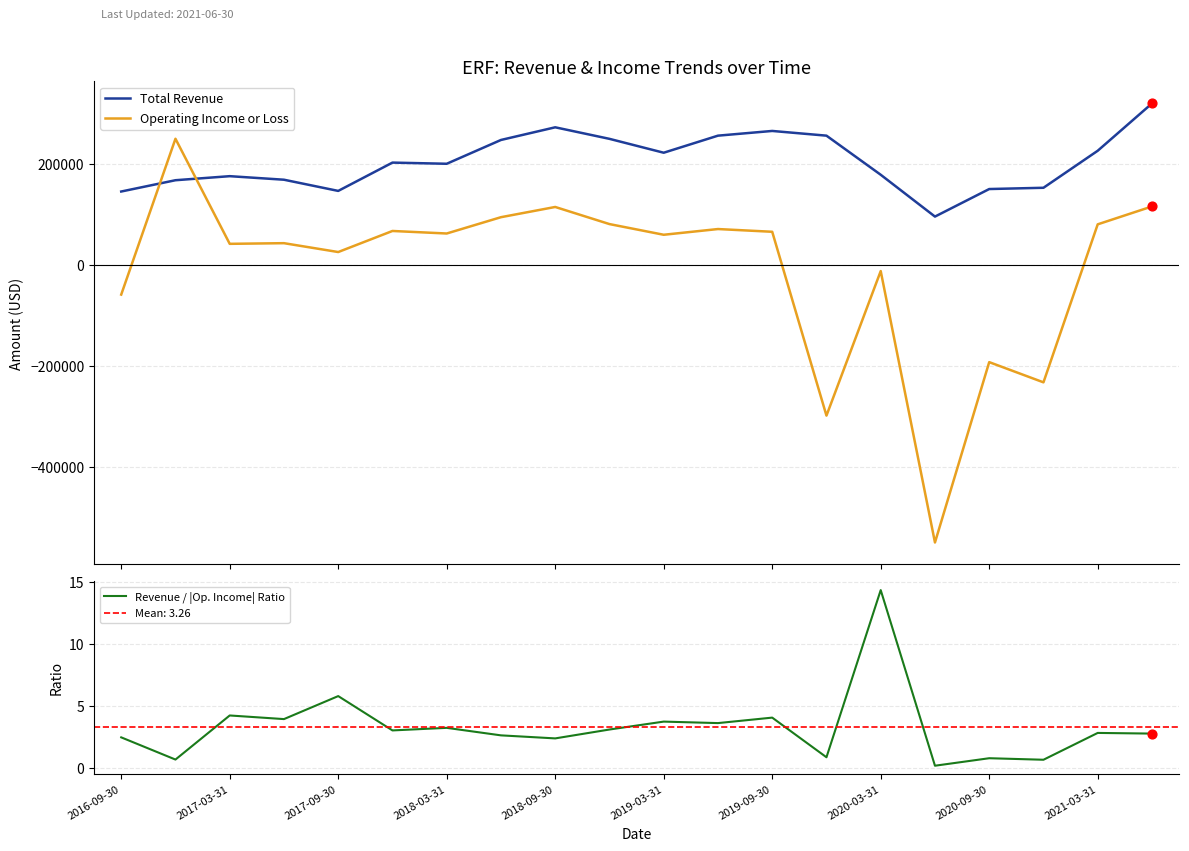

Which series ends up on top after the final intersection of Total Revenue and Operating Income or Loss?

Total Revenue